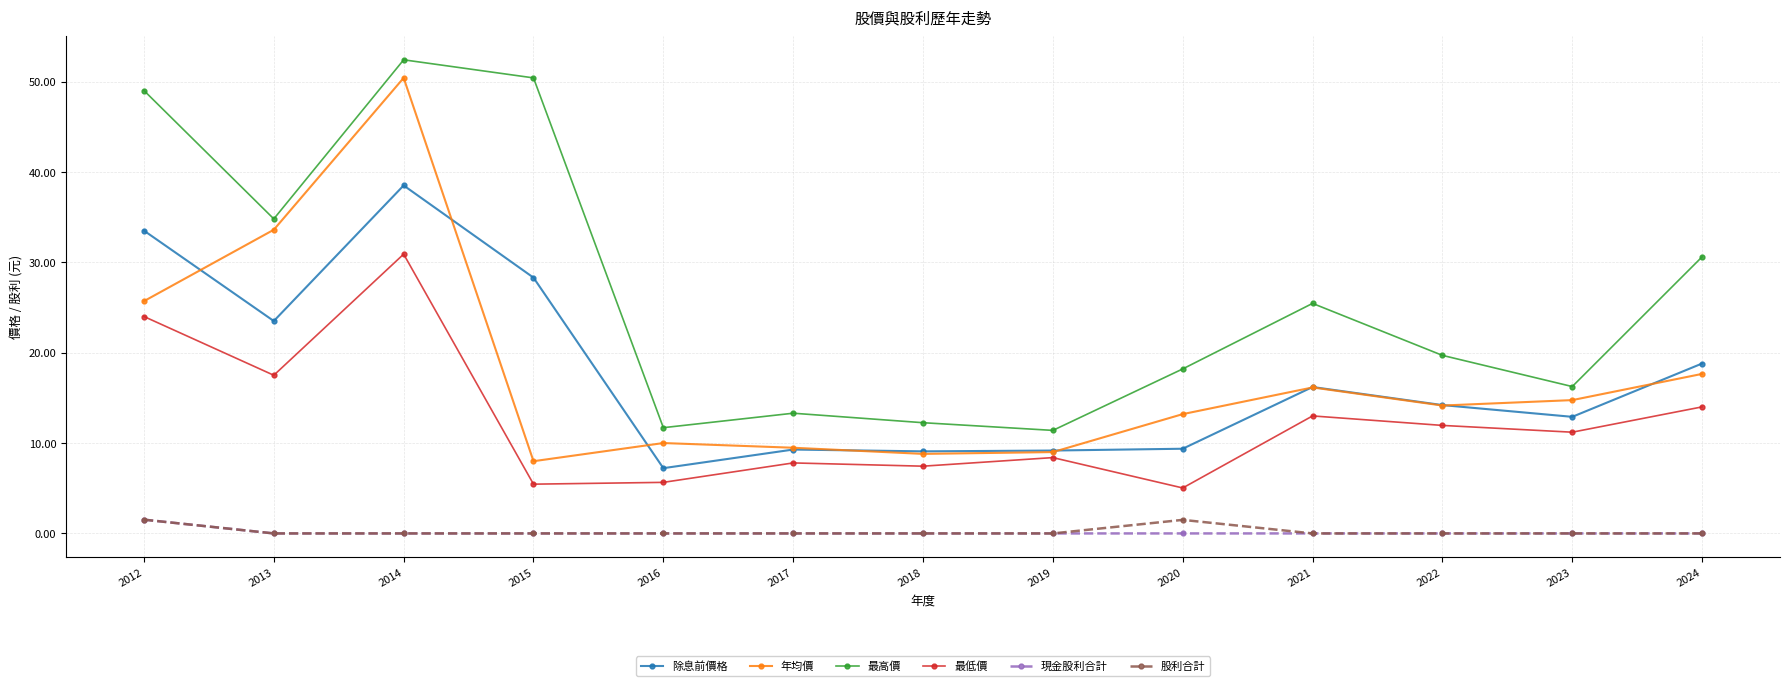

True or false: 現金股利合計 has a value of 0.0 at 2021.

True